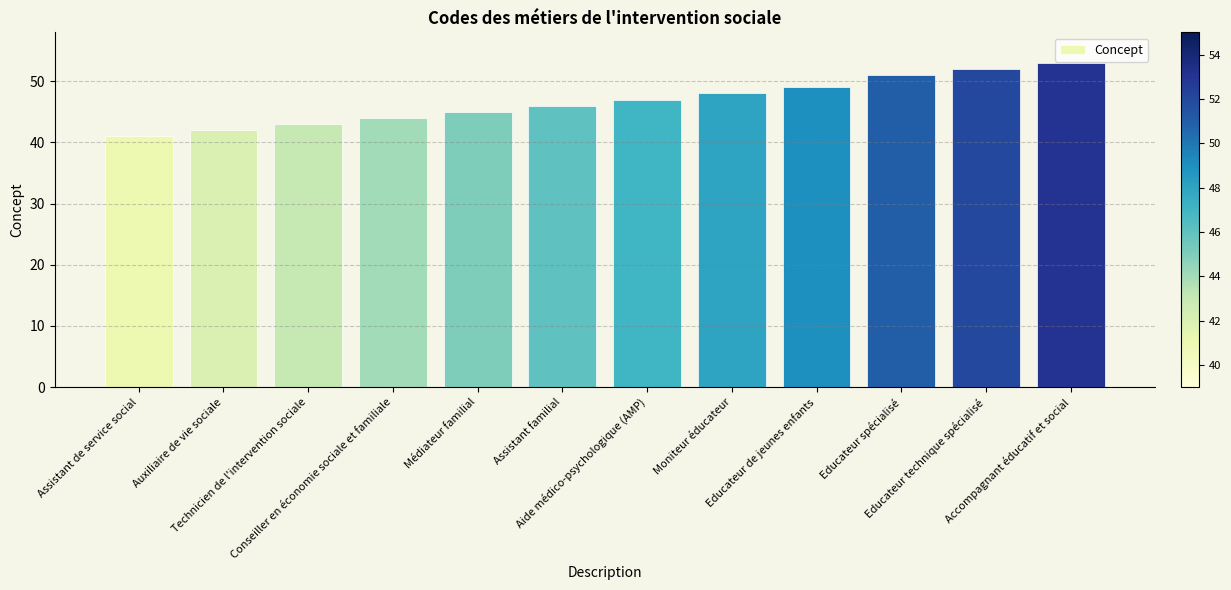

What is the change in value from Médiateur familial to Educateur technique spécialisé?

+7